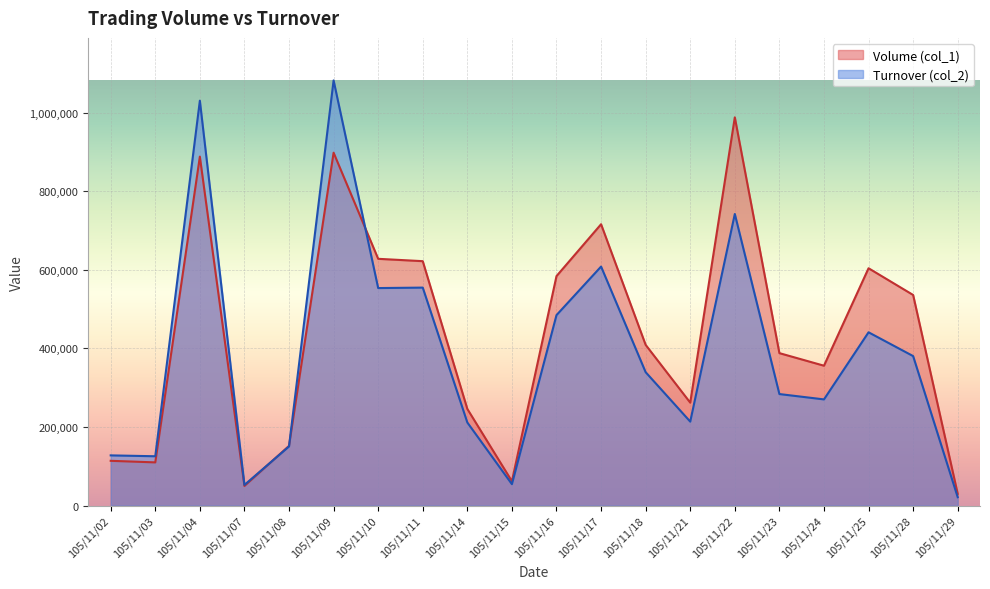

Which has a higher value, 105/11/02 or 105/11/17?

105/11/17